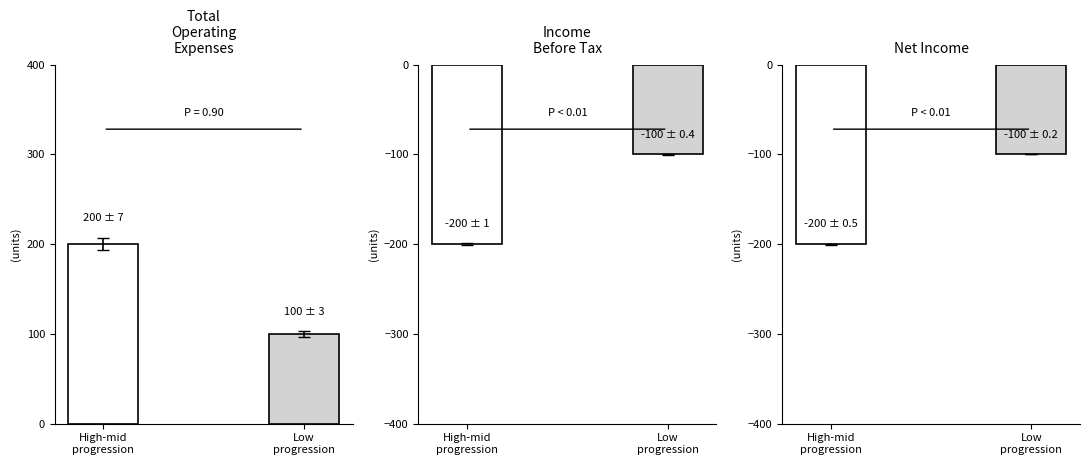

Does the chart contain any negative values?

Yes